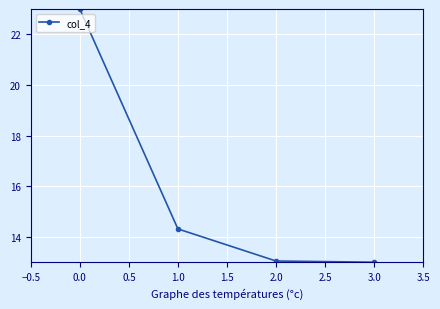

How many lines are shown in the chart?

1